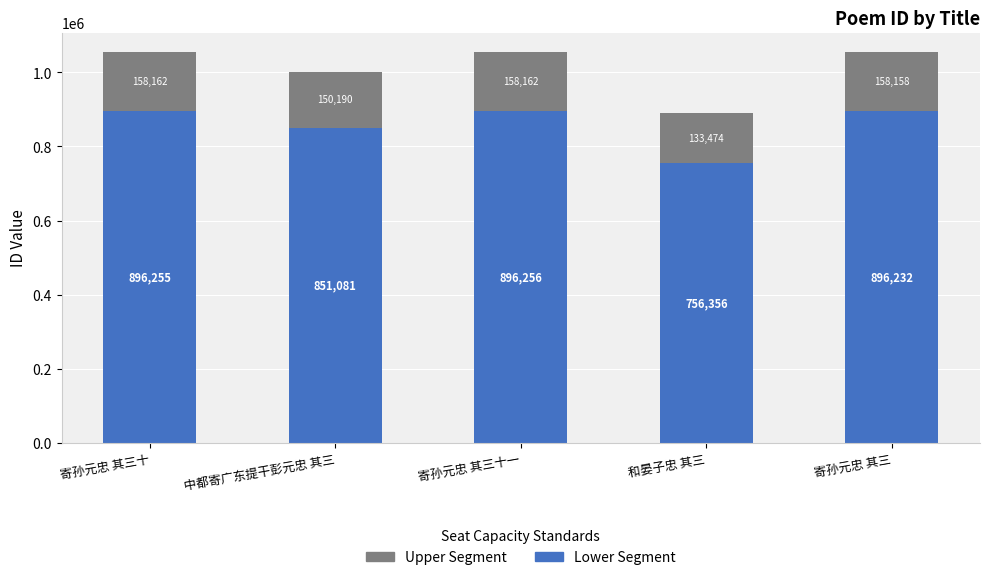

How many bars are there in total?

5